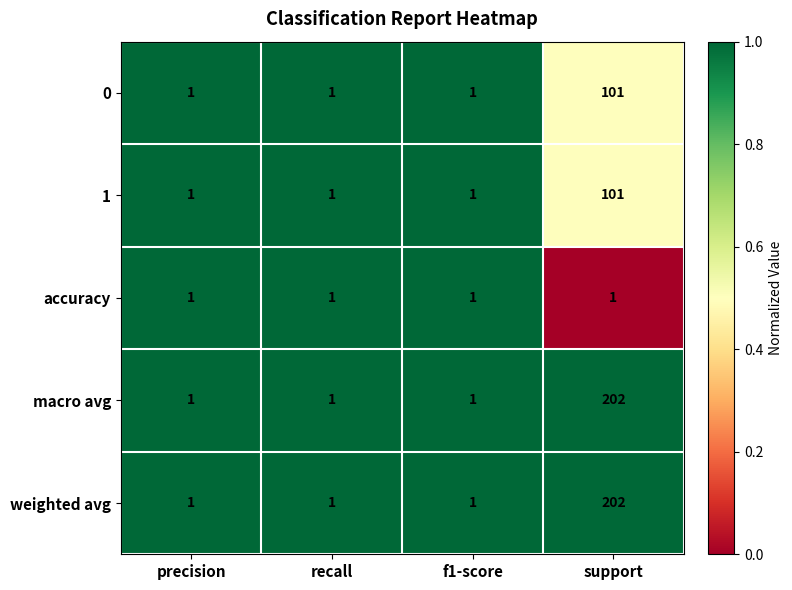

What is the total value across all series at f1-score?

5